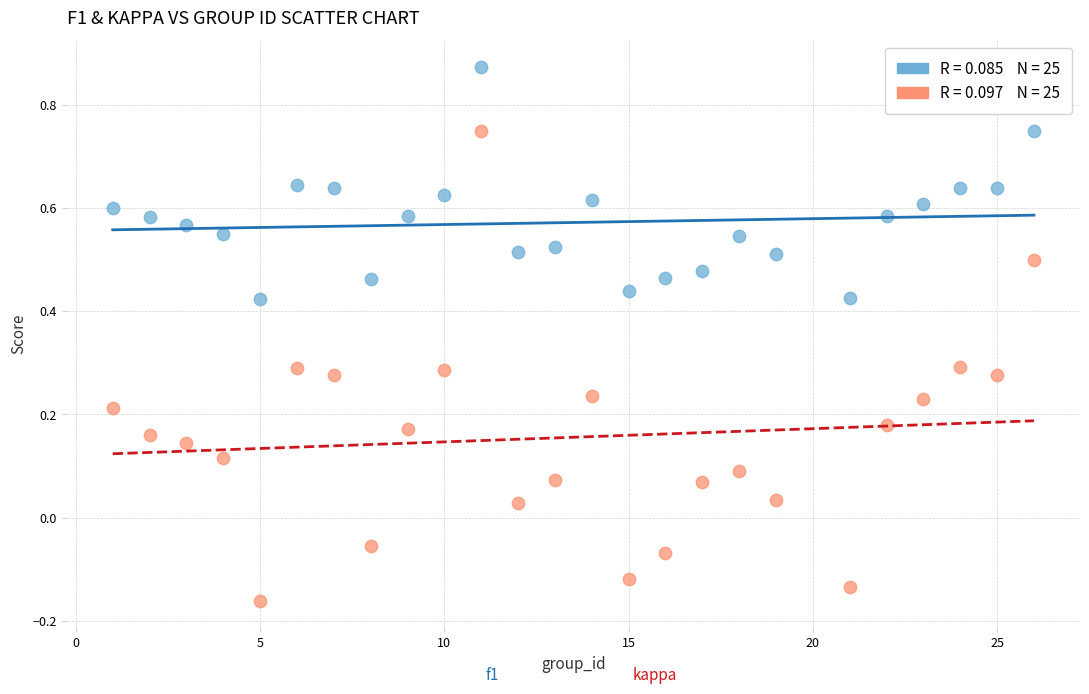

Across all data points, what is the range of X values (max minus min)?

25.0